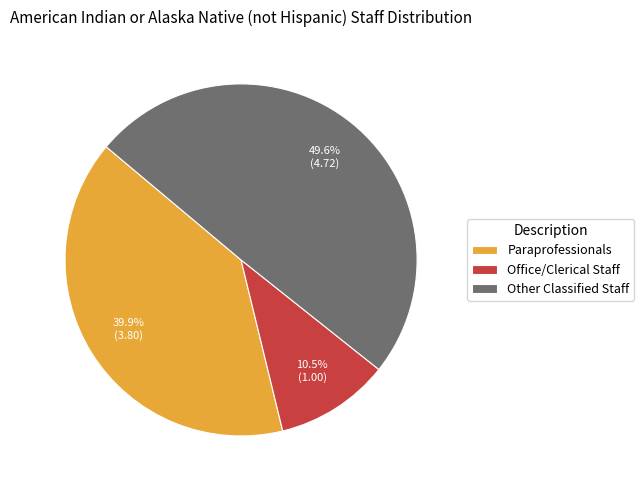

How many segments does this pie chart have?

3